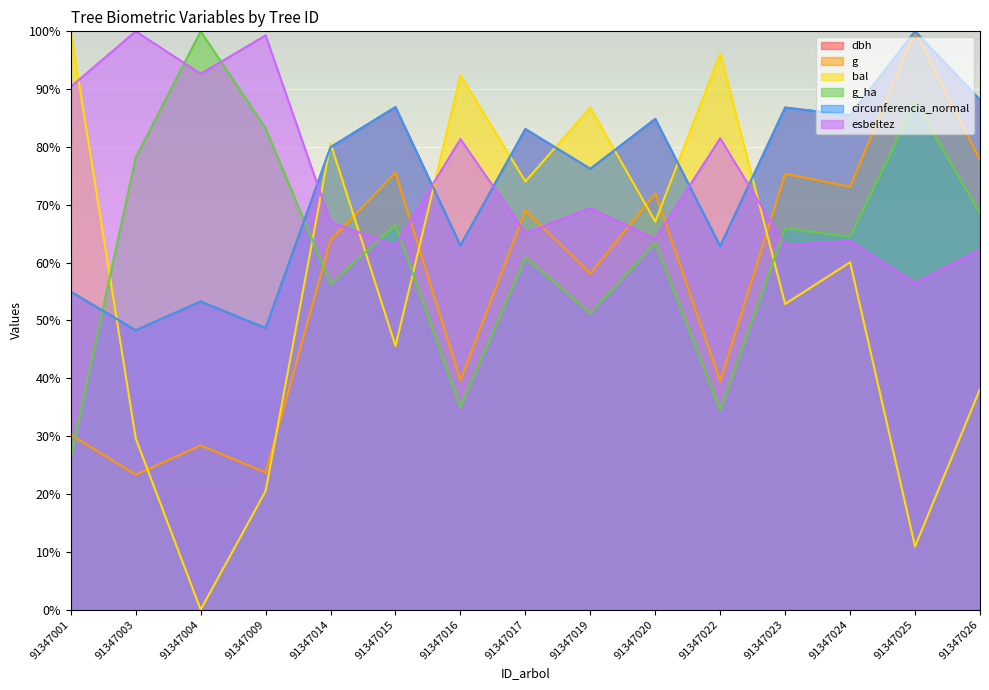

Where is the first local minimum for g?

91347003